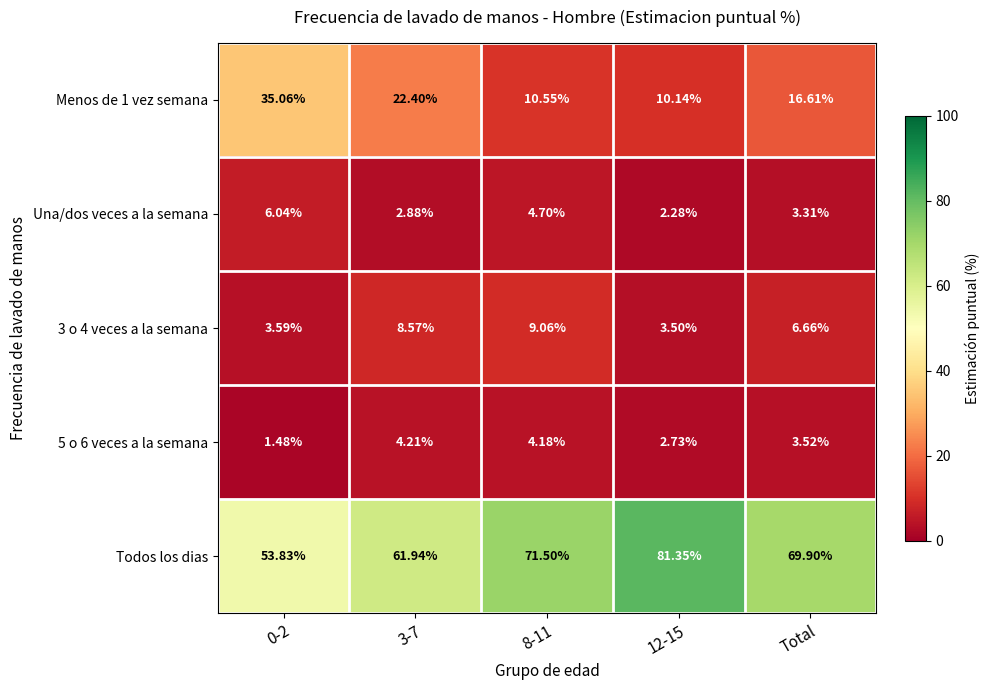

Which series has the largest total across all categories?

Todos los dias